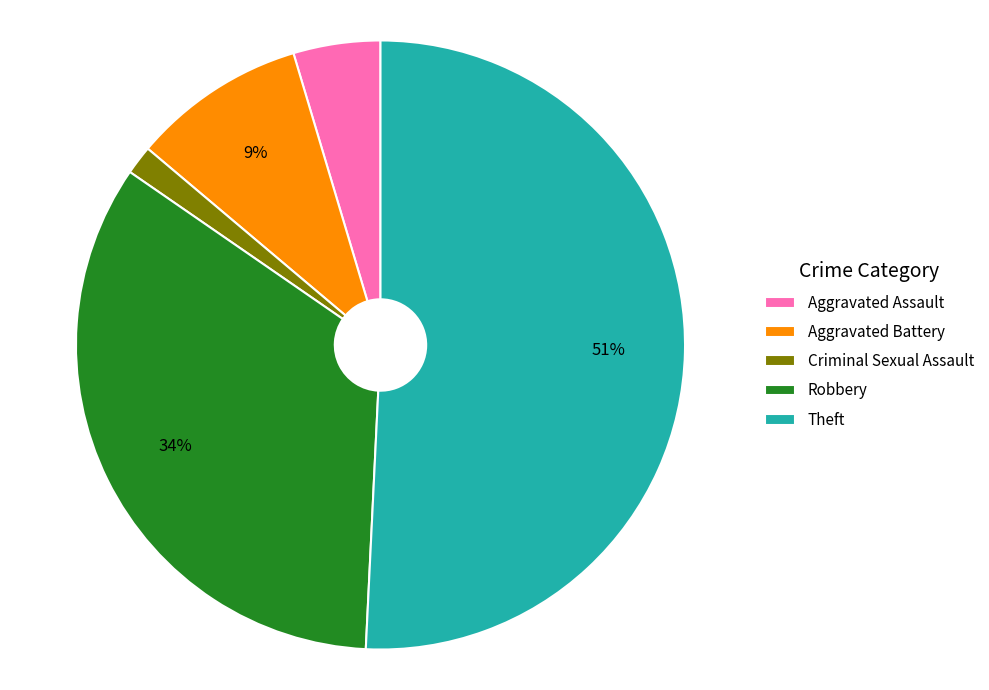

The Robbery slice represents 34% of the pie. True or false?

True